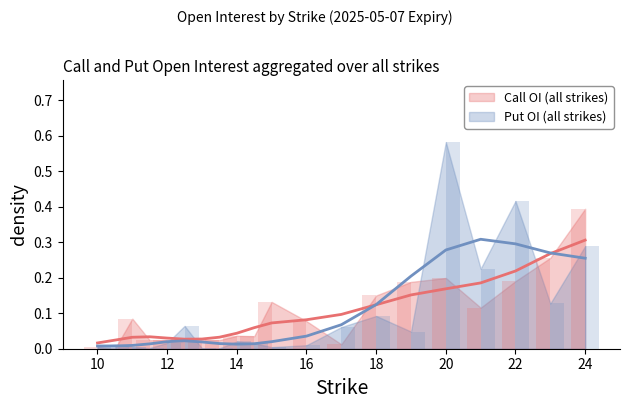

Rank the series at 19 from highest to lowest value.

Call Open Interest, Put Open Interest